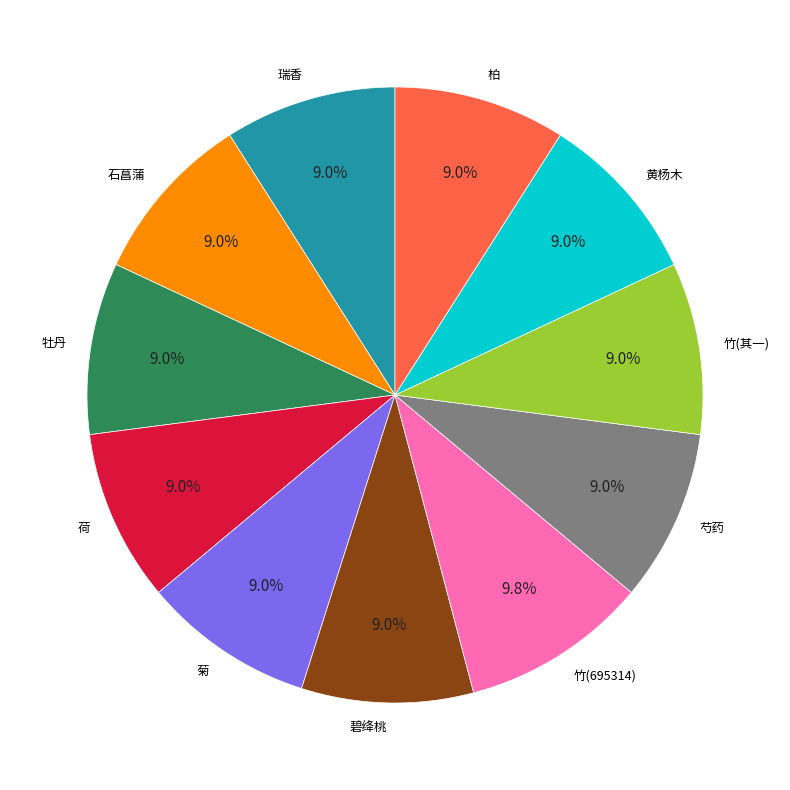

To the nearest percent, what portion does 竹(695314) represent?

10%